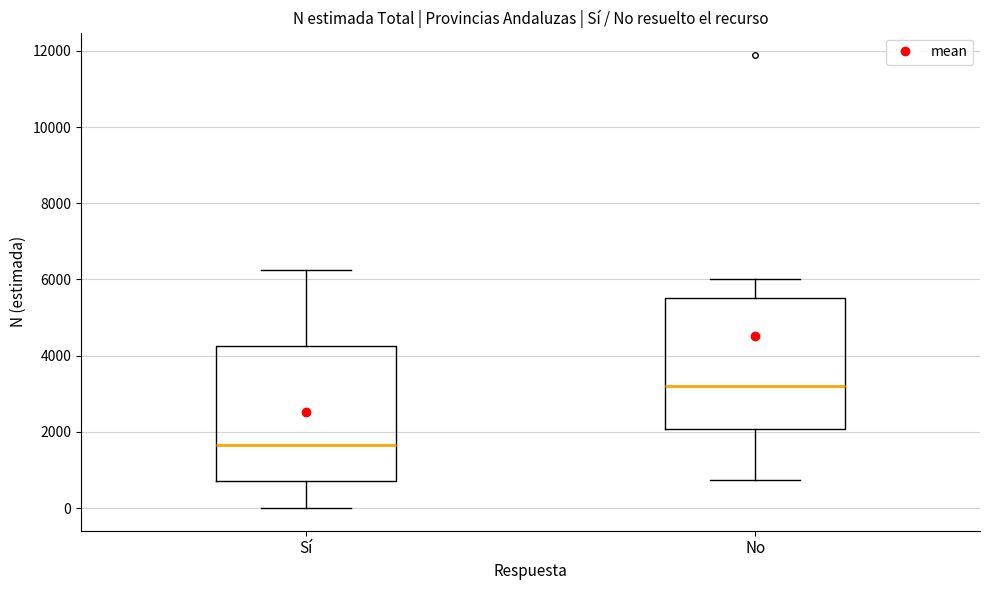

Which box has the highest median line?

No